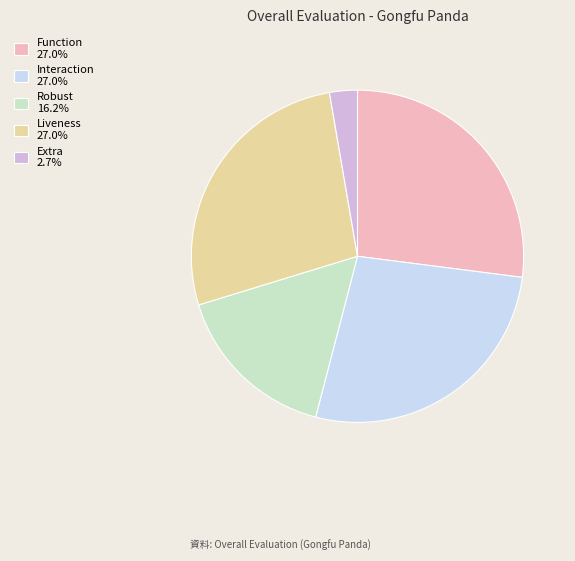

The Function slice represents 20% of the pie. True or false?

False